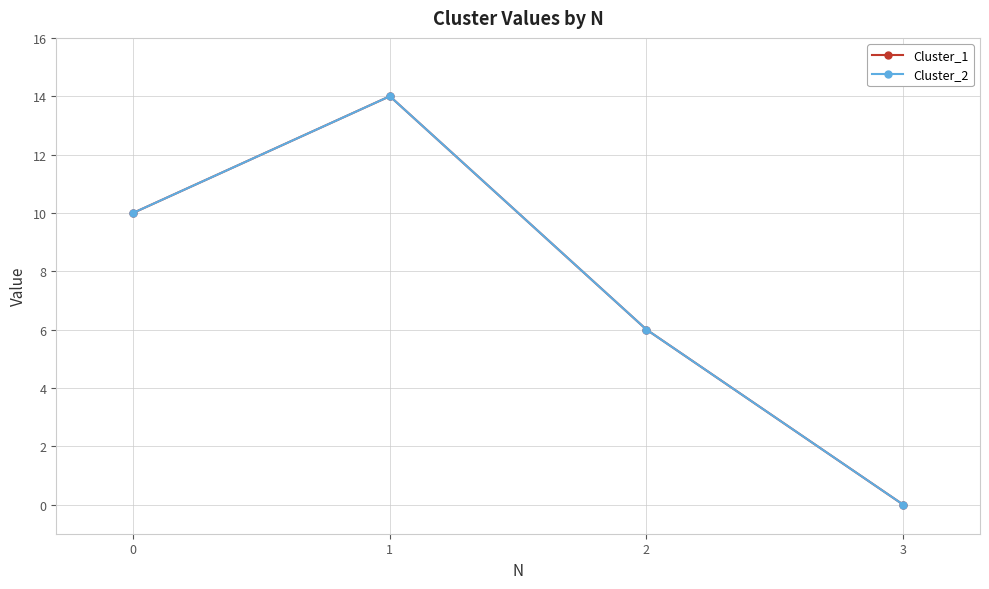

Reading left to right, list all the values displayed in this chart.

Cluster_1: 10	14	6	0
Cluster_2: 10	14	6	0